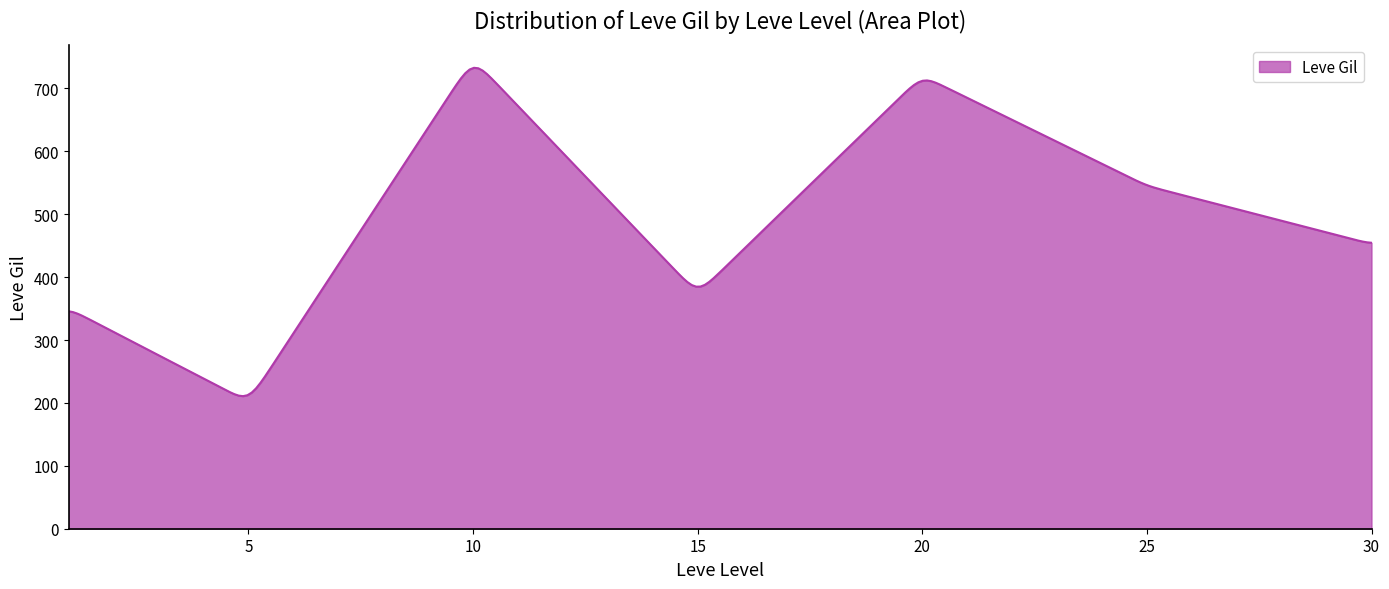

What is the difference between the maximum and minimum values?

522.0